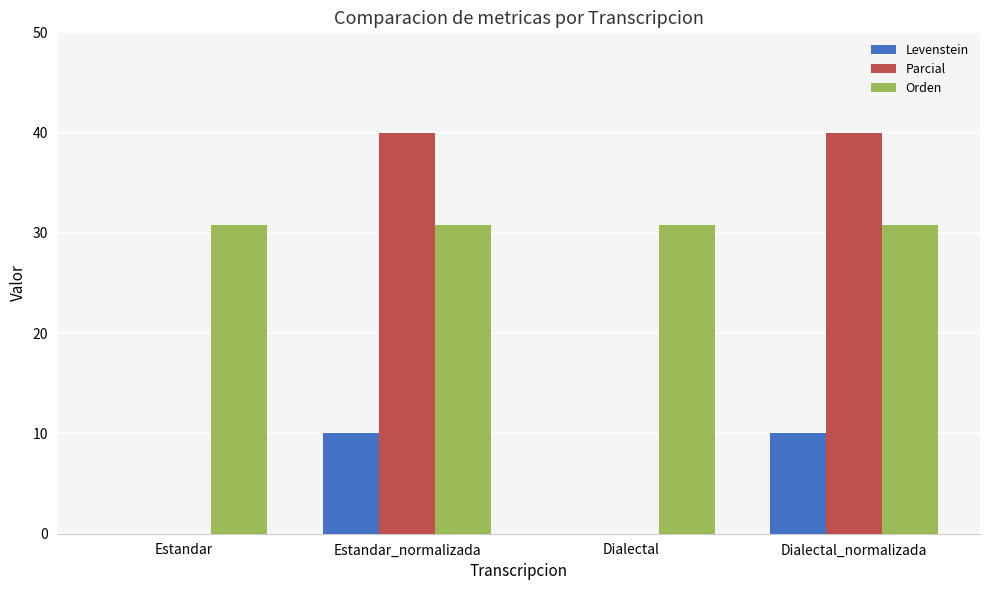

Between Estandar and Dialectal_normalizada, which series saw the biggest shift?

Parcial